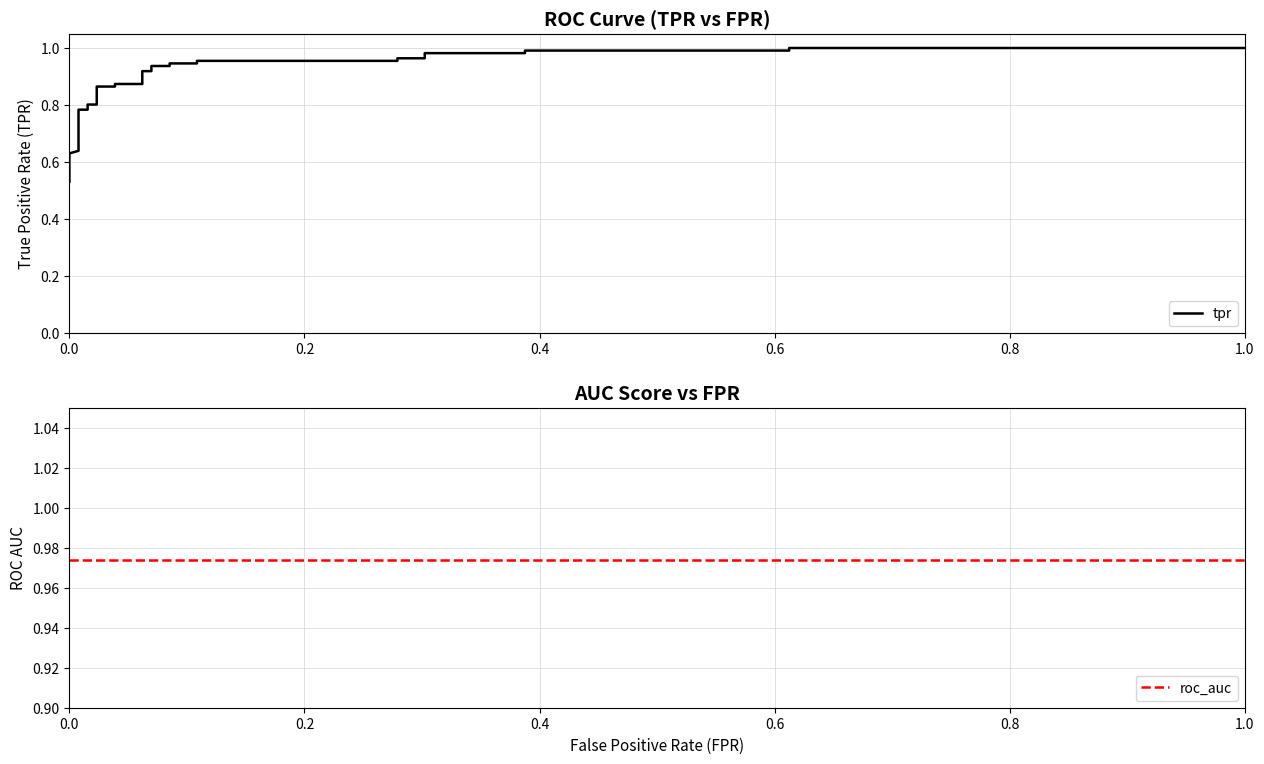

Which series has the largest total across all categories?

roc_auc